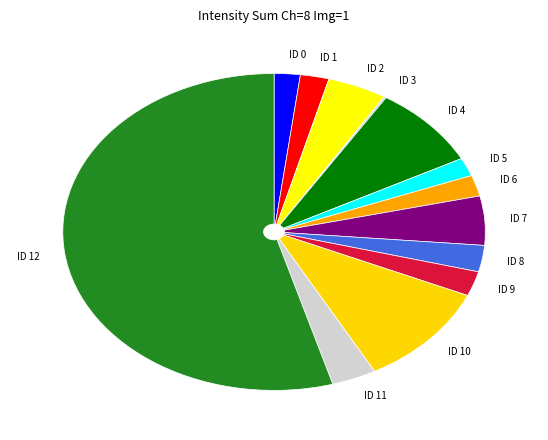

Is it true that ID 7 is 5% of the pie?

True